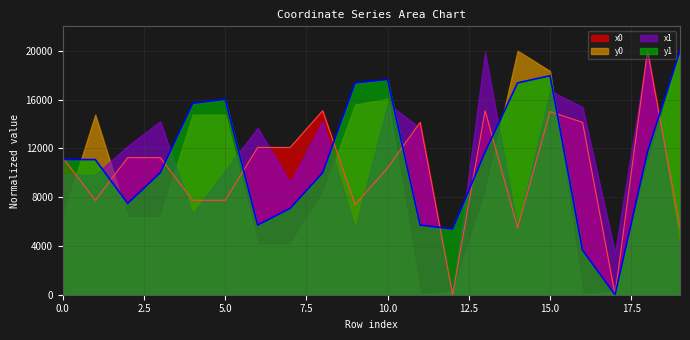

How many values in the x0 series are below 11240?

9